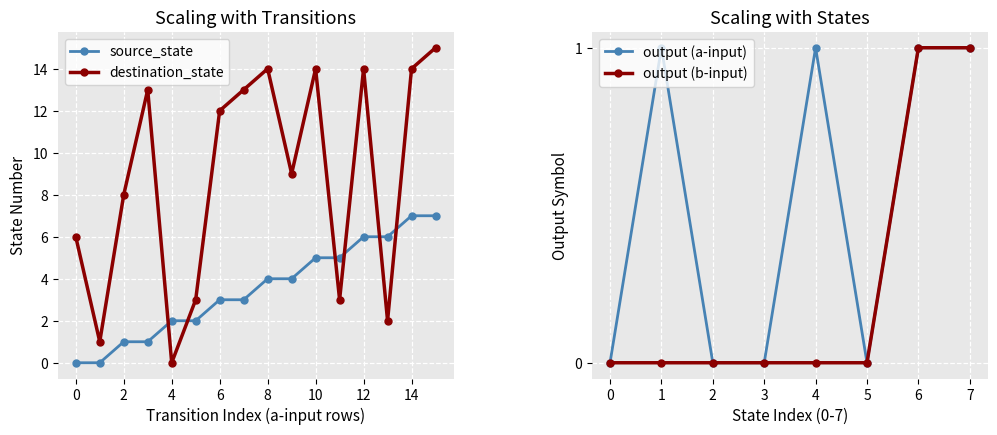

Between which two adjacent categories do destination_state and source_state first intersect?

3 and 4